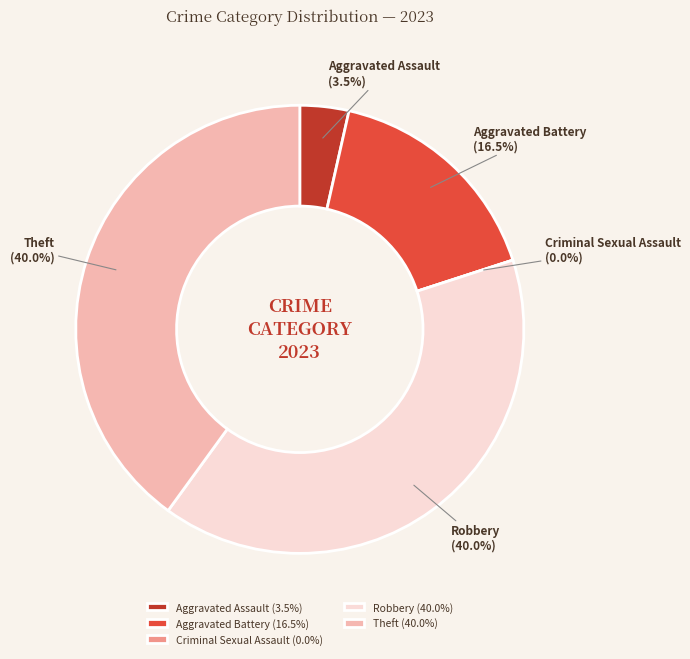

Which slice is the largest?

Robbery